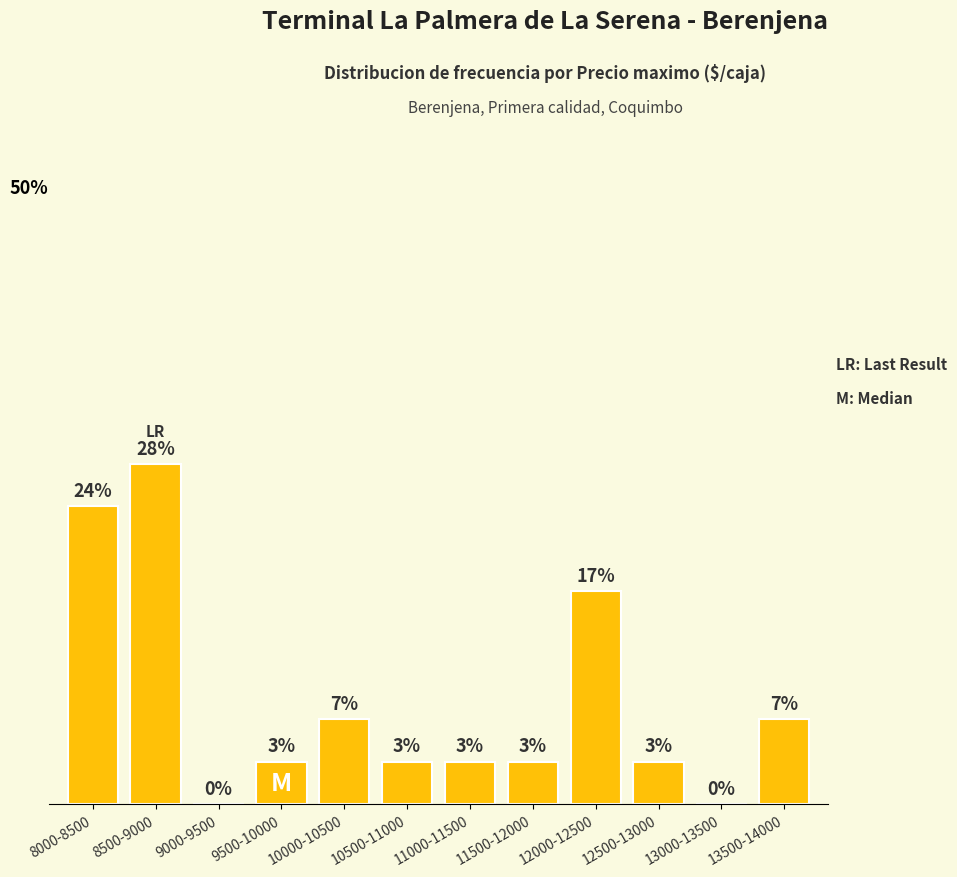

Reading right to left, list all the values displayed in this chart.

13500-14000=6.9	13000-13500=0.0	12500-13000=3.4	12000-12500=17.2	11500-12000=3.4	11000-11500=3.4	10500-11000=3.4	10000-10500=6.9	9500-10000=3.4	9000-9500=0.0	8500-9000=27.6	8000-8500=24.1